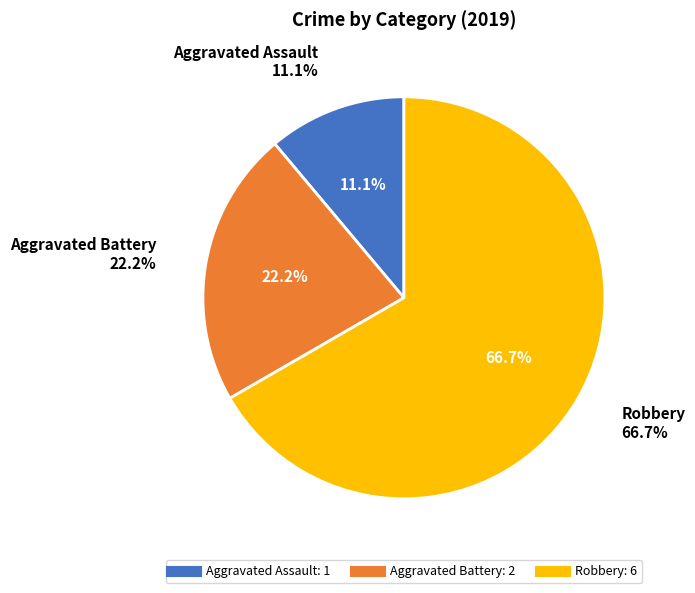

How many slices are in this pie chart?

3